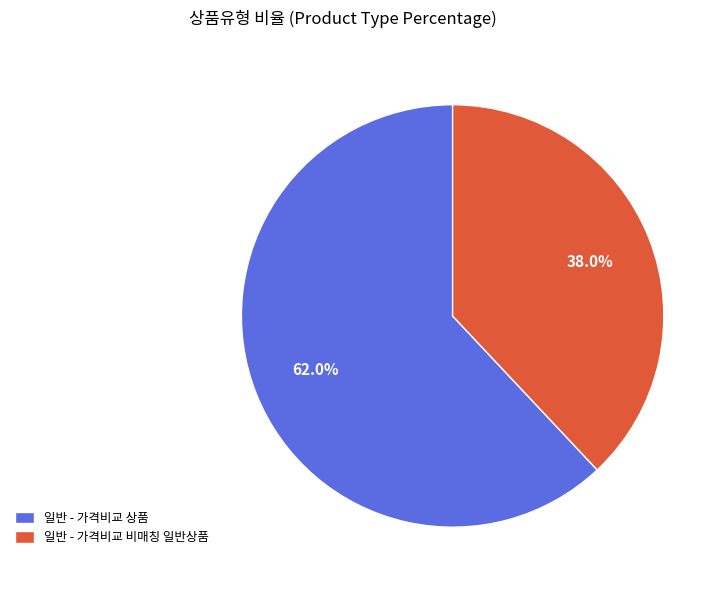

Is there any slice that represents more than half of the pie?

Yes